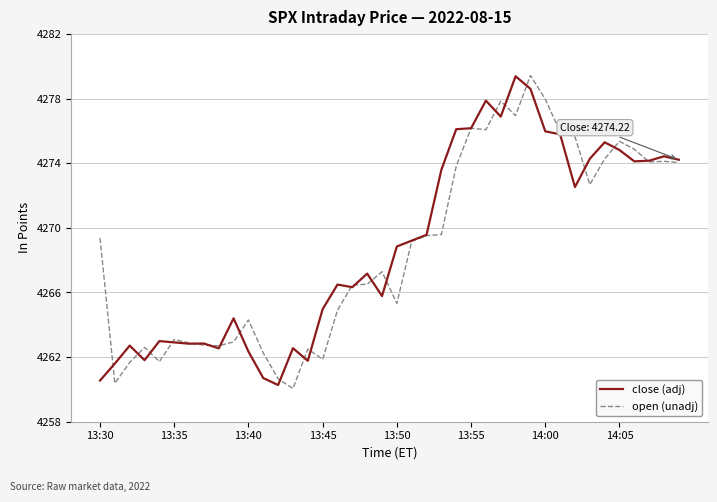

True or false: close (adj) and open (unadj) cross at least once.

True